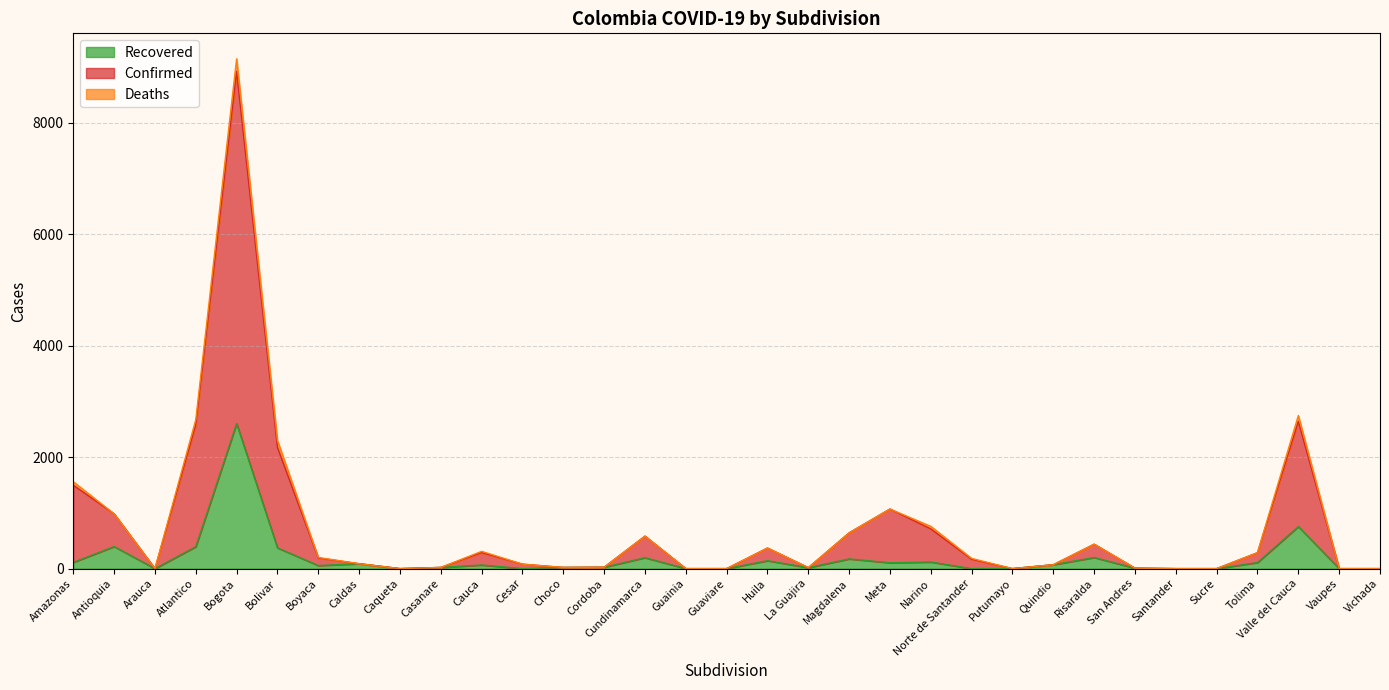

Which series has the largest range (max minus min)?

Confirmed